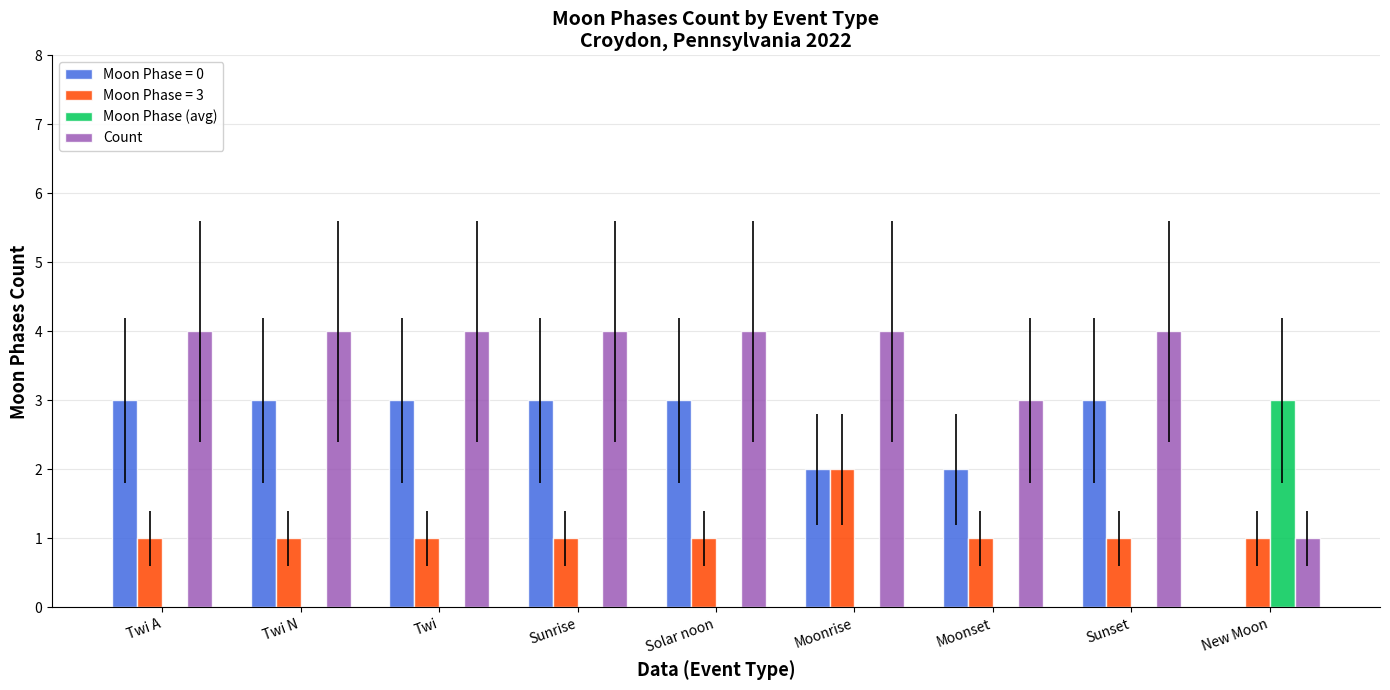

Which series has the largest total across all categories?

Count